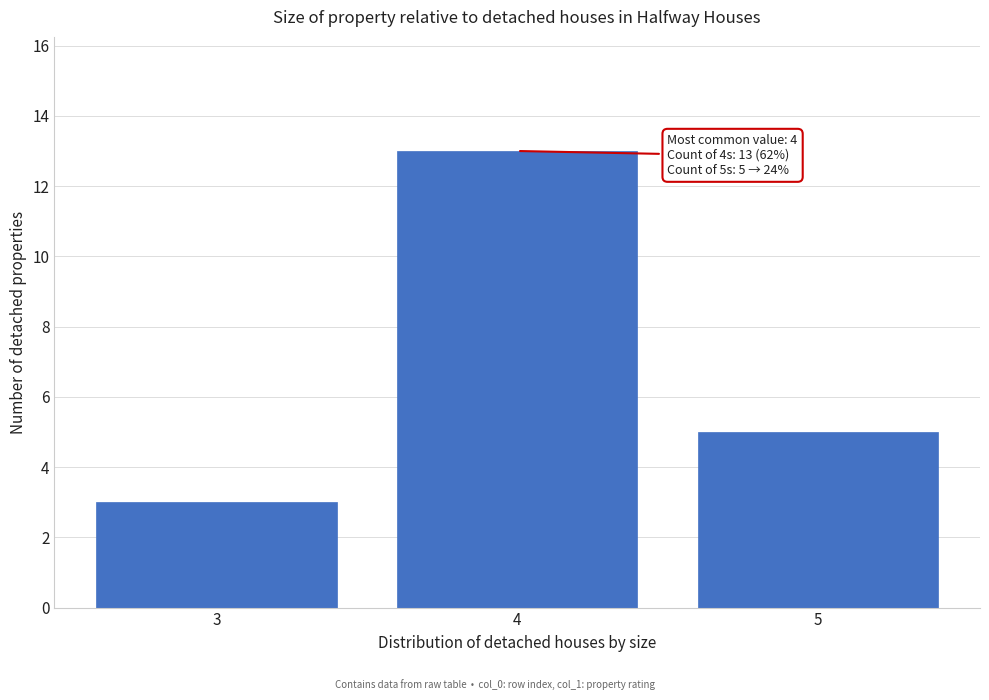

Reading left to right, list all the values displayed in this chart.

3=3	4=13	5=5